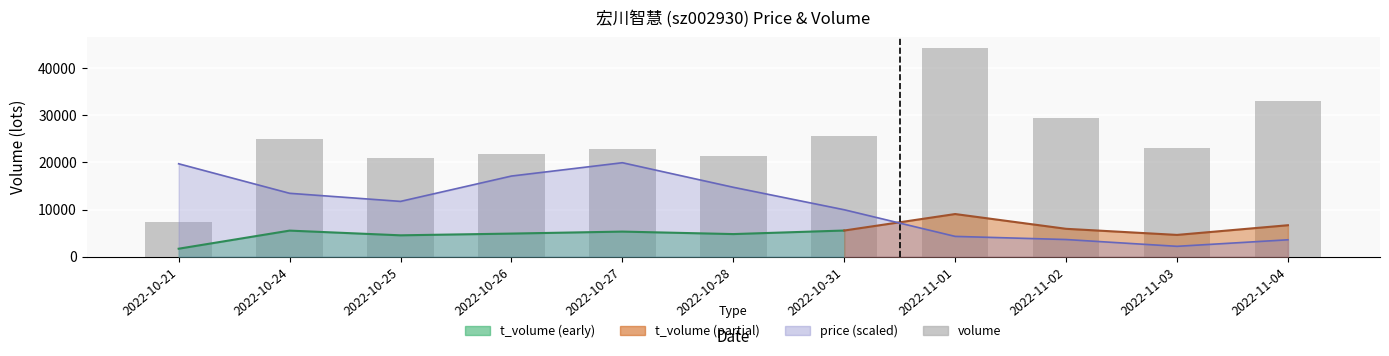

Reading left to right, list all the values displayed in this chart.

7270	24969	20872	21751	22938	21293	25596	44396	29426	23014	33053